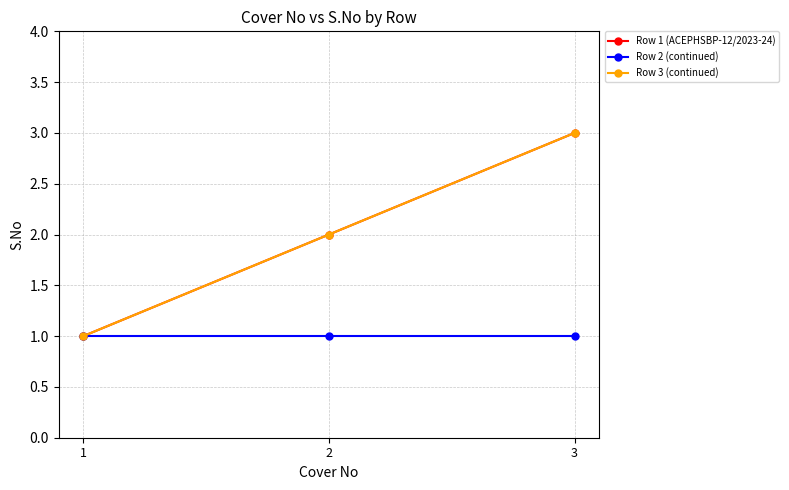

What is the value of the Row 1 (ACEPHSBP-12/2023-24) point at the 1st from the left?

1